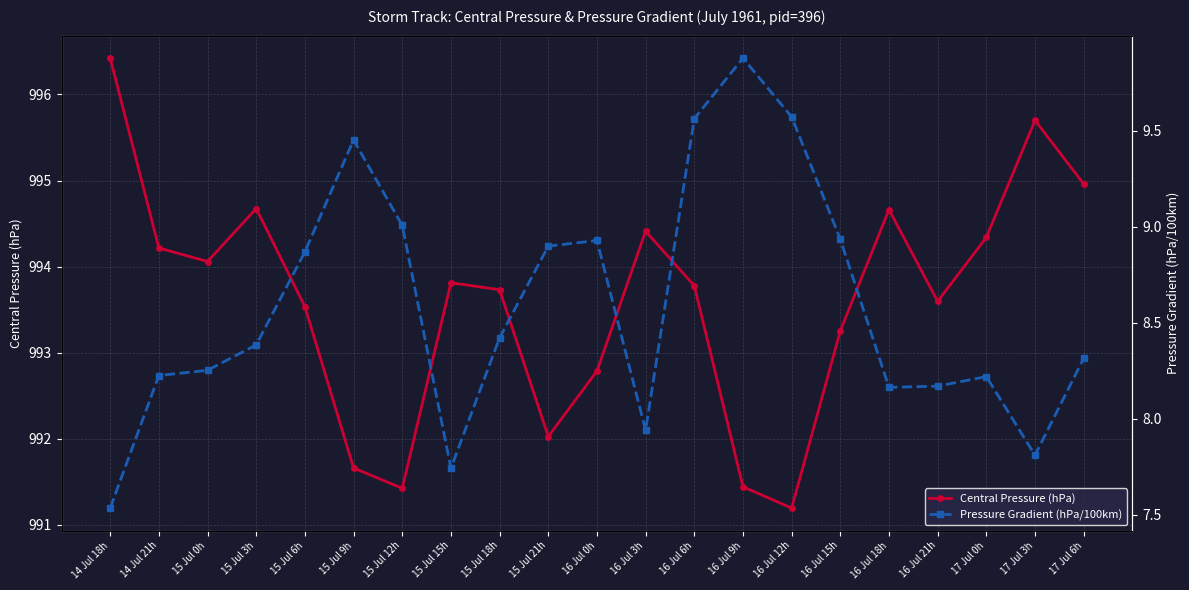

True or false: Central Pressure (hPa) has a value of 993.7 at 15 Jul 18h.

True